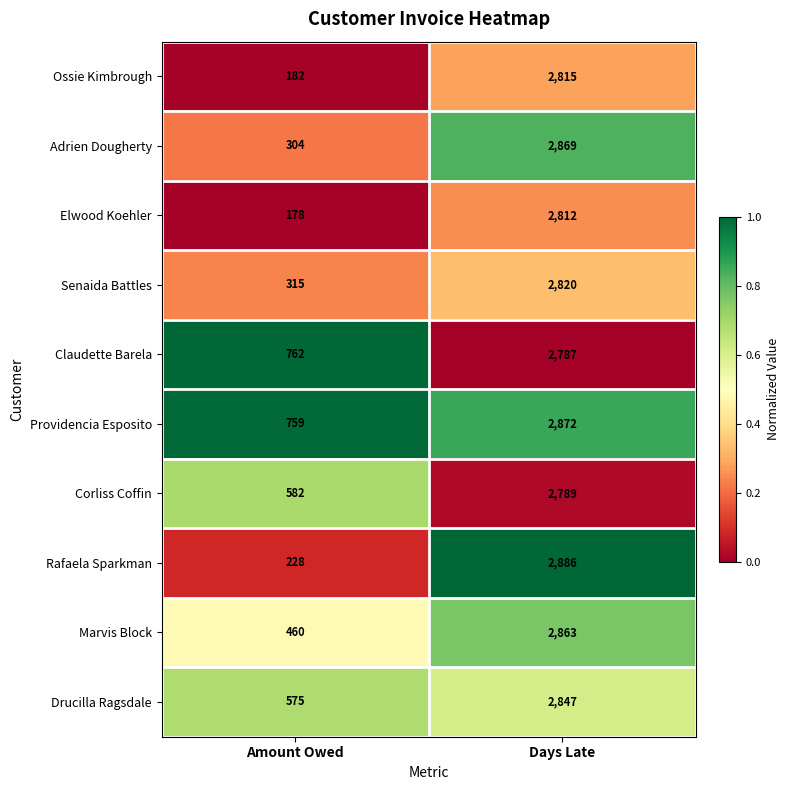

At which category does the chart reach its peak across all series?

Days Late